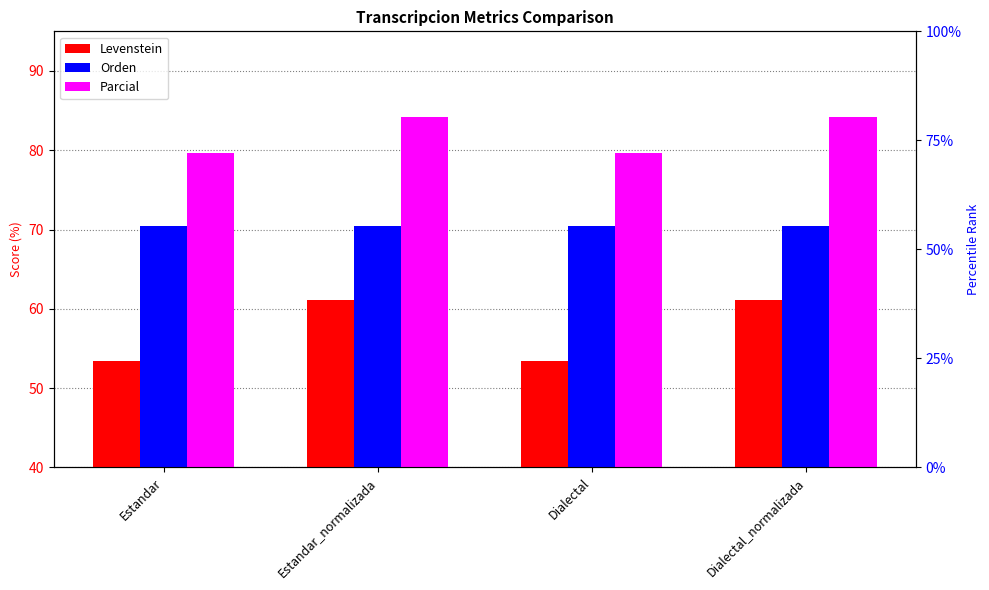

What is the spread (max minus min) of values at Estandar_normalizada?

23.0